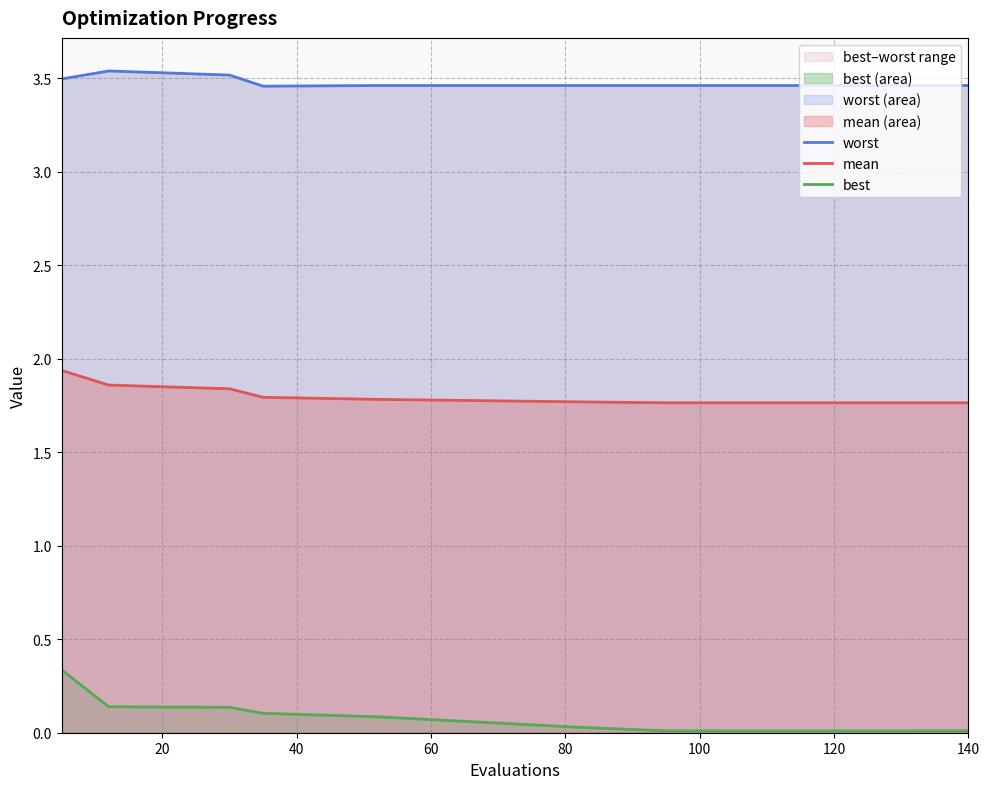

Is the value of mean at 80 greater than the value of worst at 10?

No